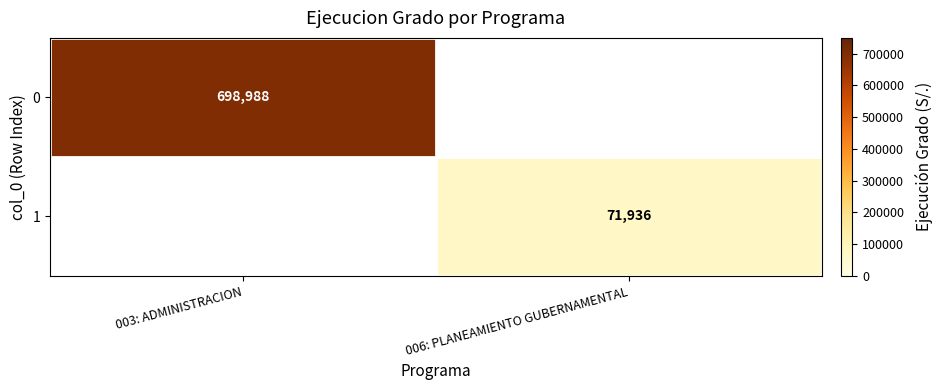

How many categories are shown in the chart?

2